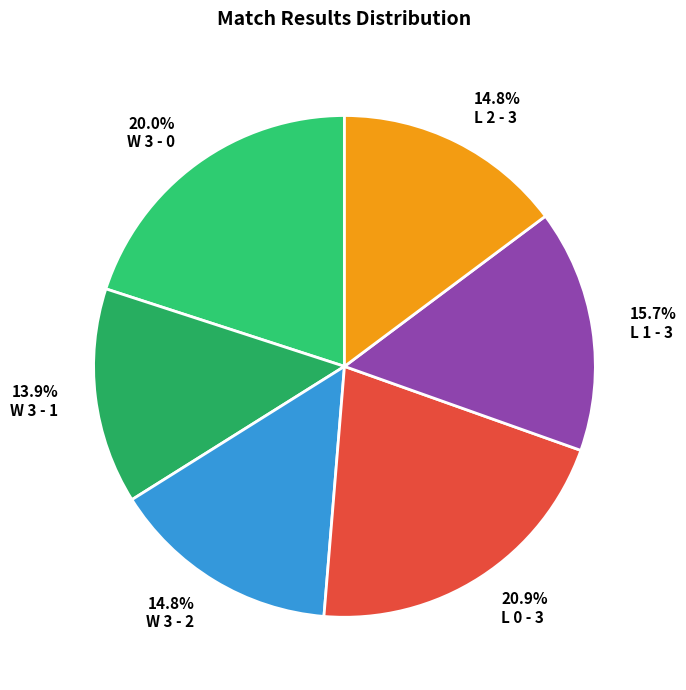

To the nearest percent, what is the average slice percentage?

17%